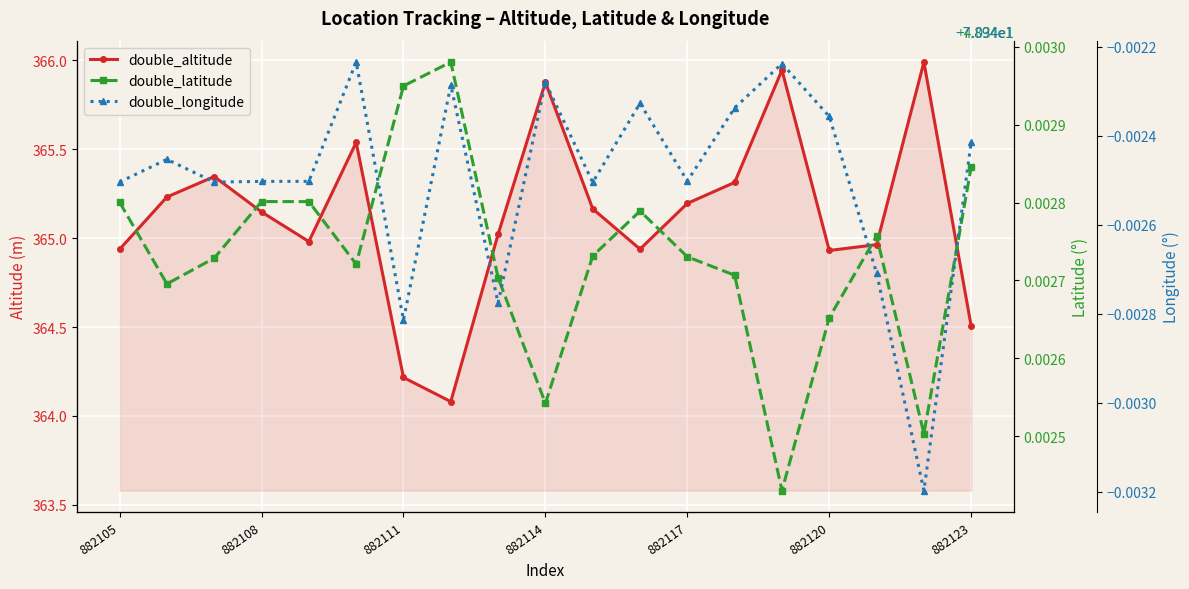

True or false: double_longitude and double_latitude intersect in this chart.

False